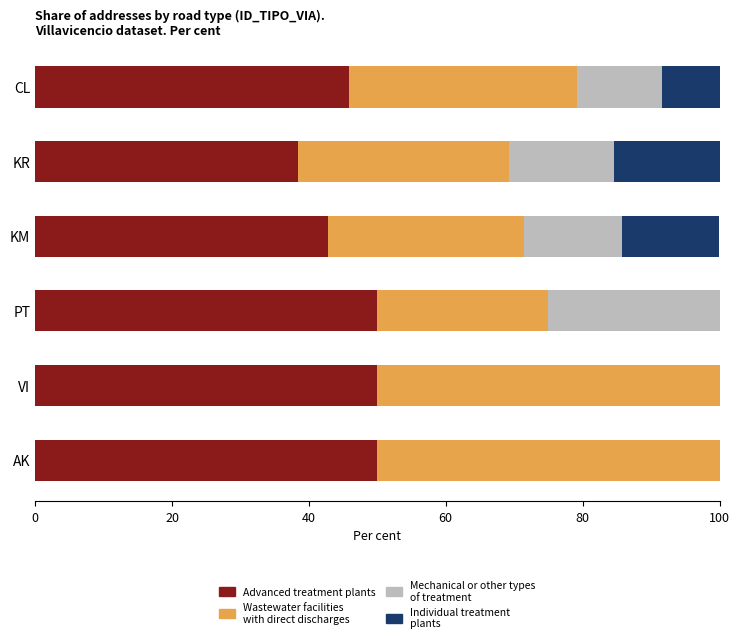

The value of Advanced treatment plants at KR is 38.5. True or false?

True